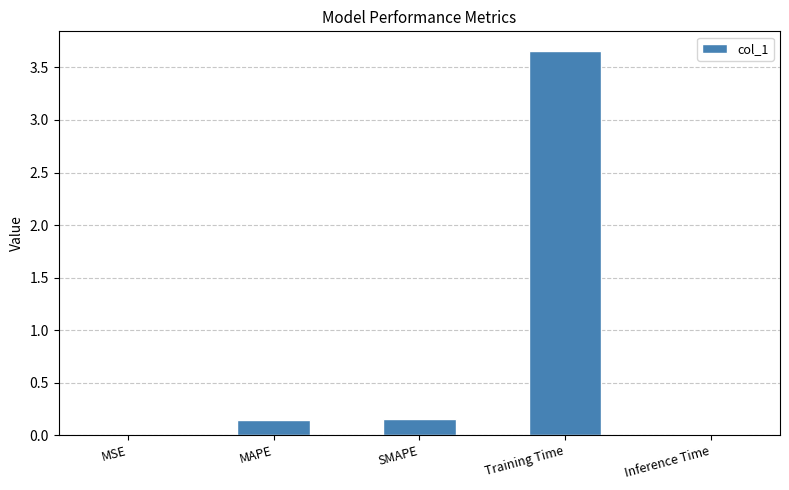

At which category does the chart reach its peak across all series?

Training Time